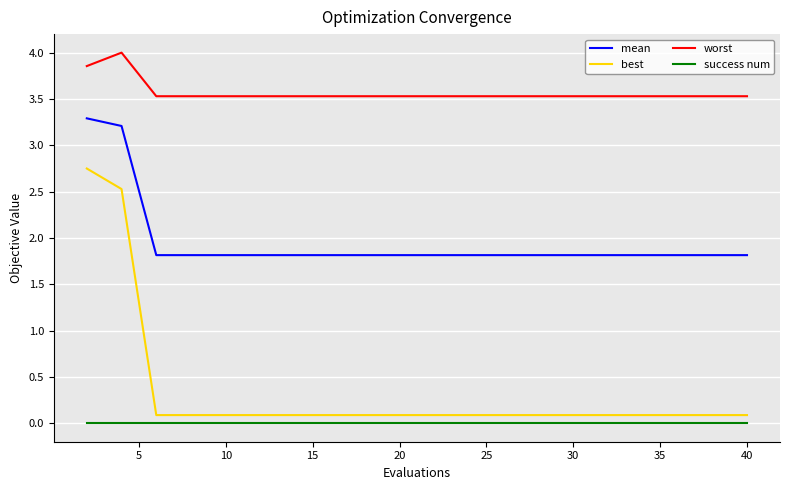

True or false: mean and worst intersect in this chart.

False